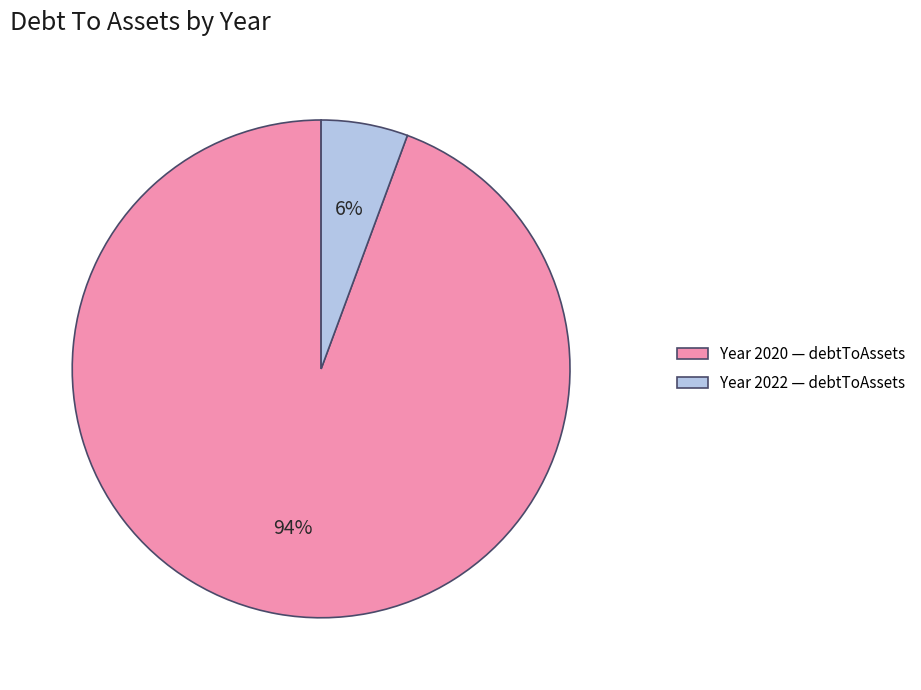

To the nearest percent, what percentage of the pie is Year 2020 — debtToAssets?

94%